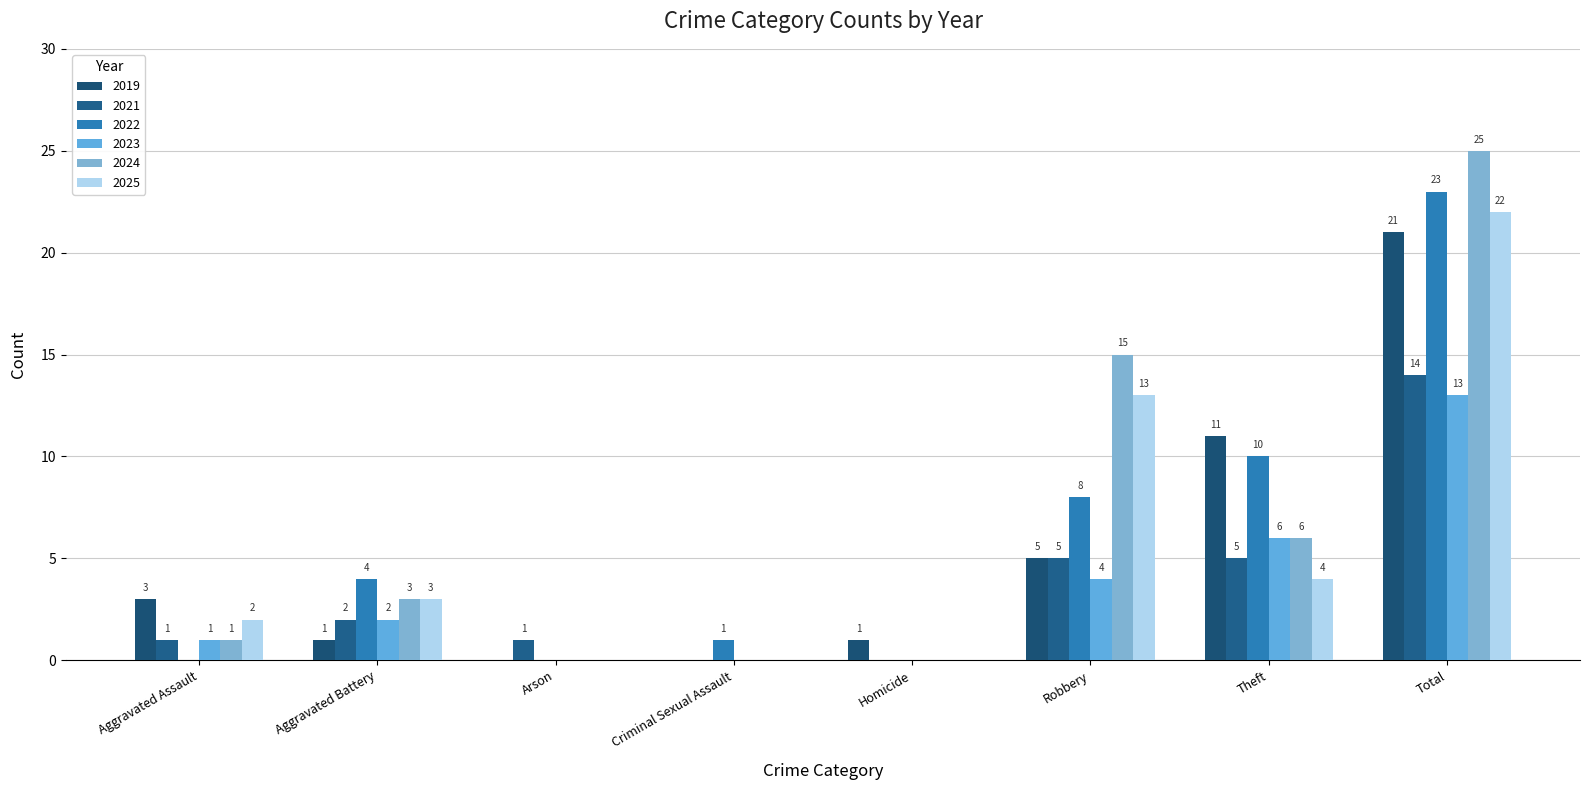

What is the difference between the 2019 values at Total and Arson?

21